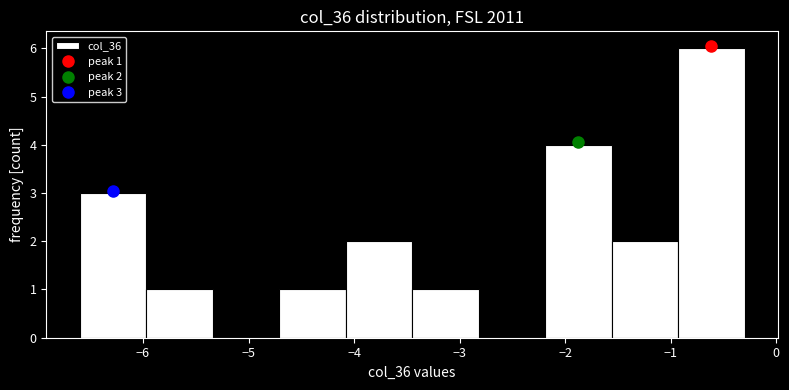

Over which range of the x-axis is the bar tallest?

-0.93 to -0.30